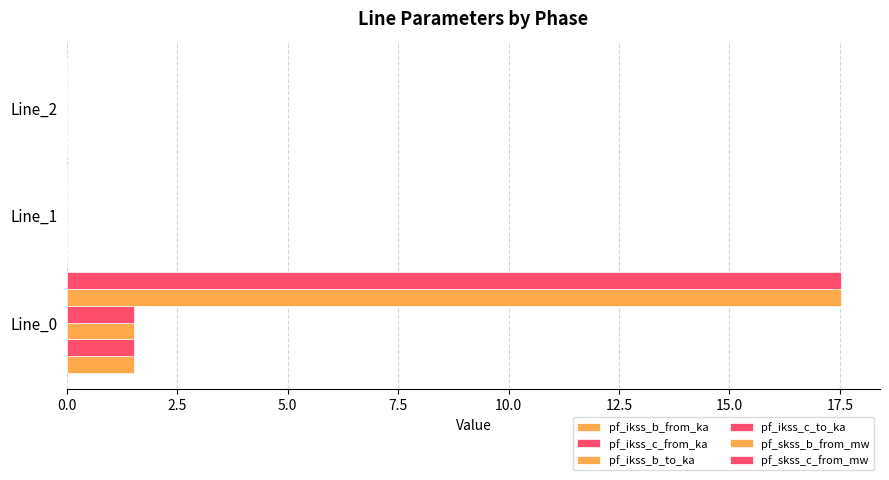

How many series are shown in this chart?

6